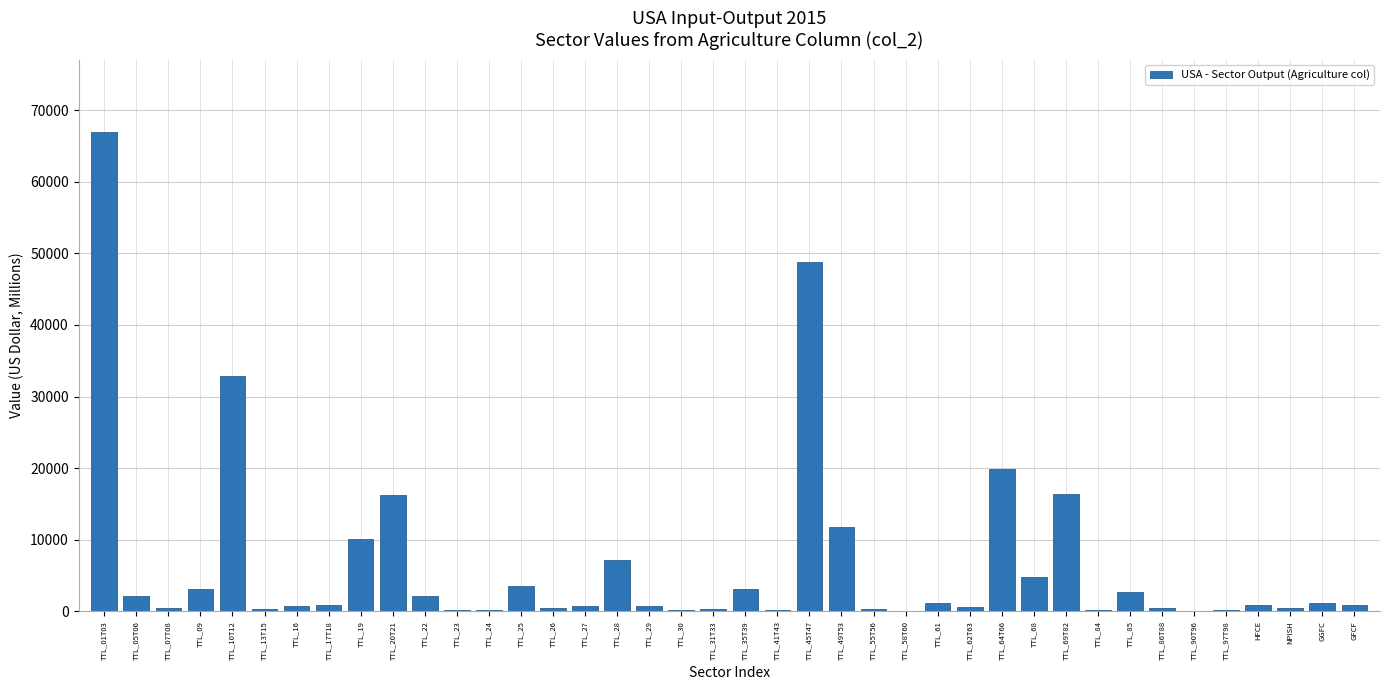

What is the sum of the values at TTL_19 and TTL_45T47?

58892.8